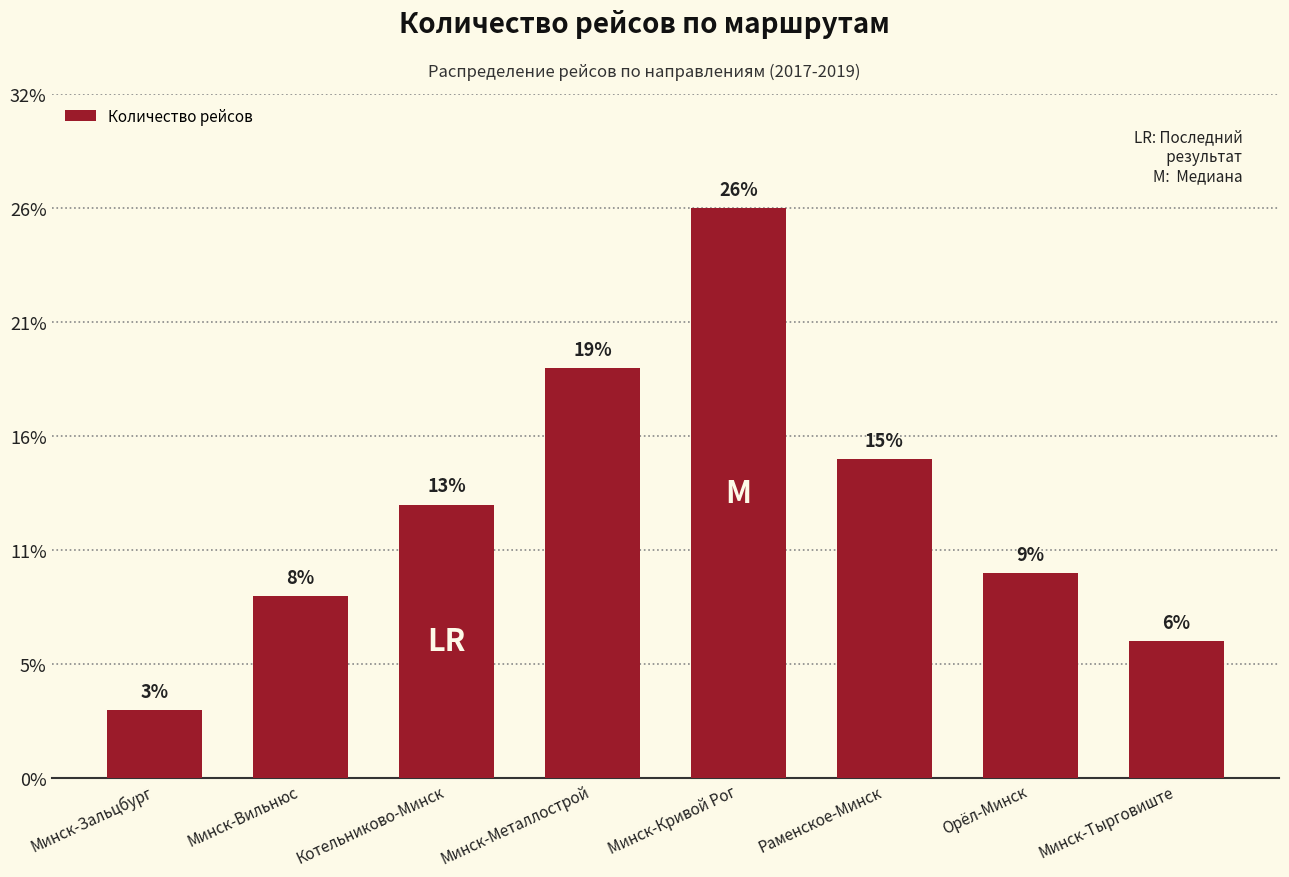

Does the chart contain any negative values?

No